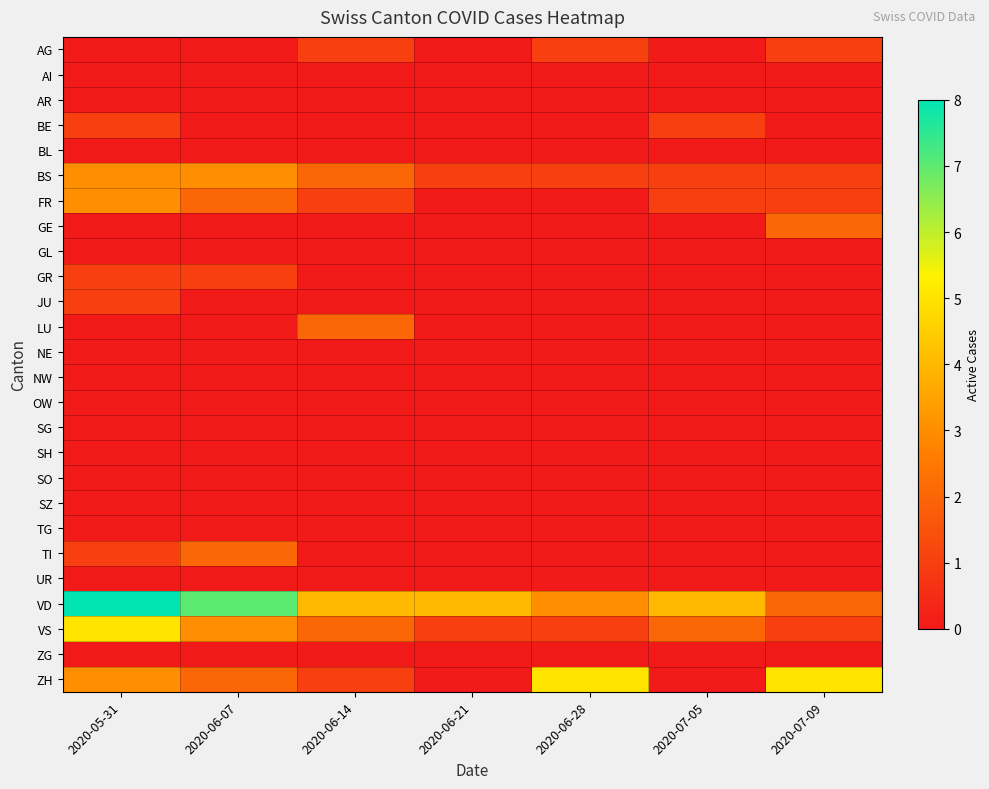

Which series changed the most between 2020-05-31 and 2020-06-14?

VD